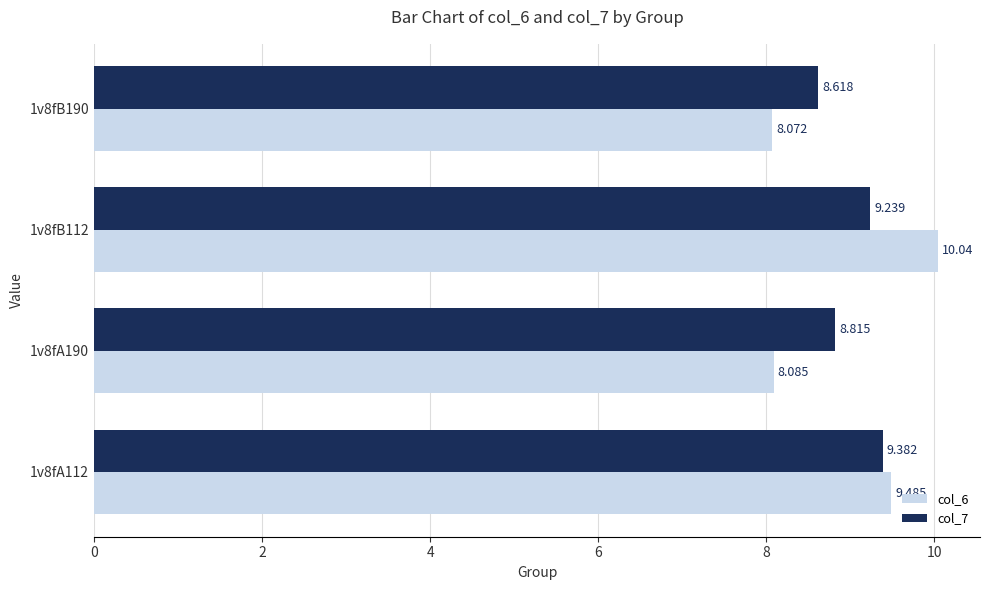

What is the difference between the second highest and second lowest values in the col_7 series?

0.4